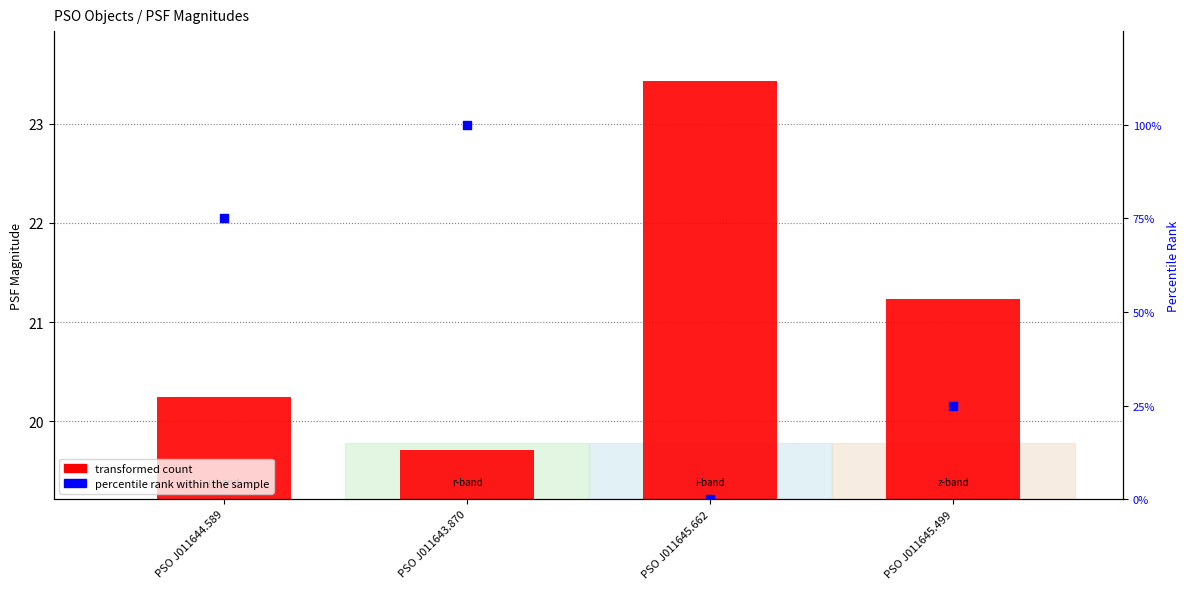

Which series has the widest spread of Y values?

percentile rank within the sample